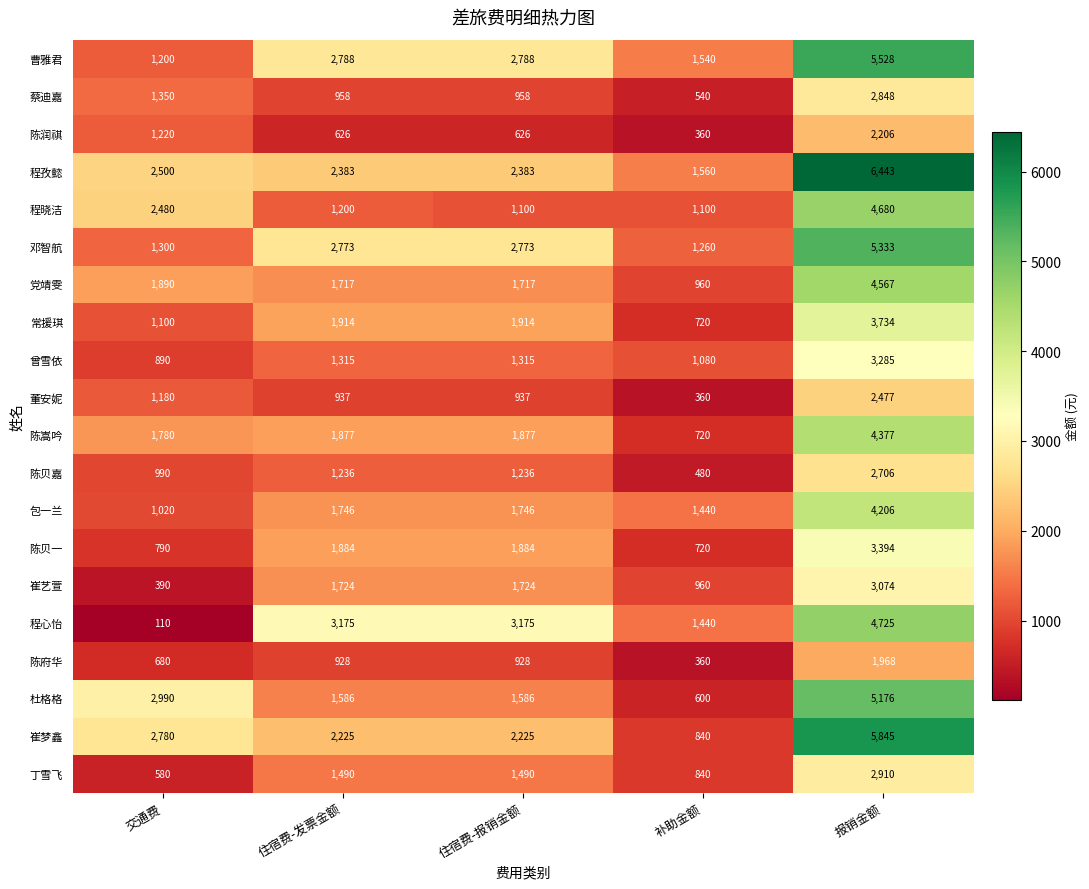

Between 住宿费-发票金额 and 补助金额, which series saw the biggest shift?

程心怡